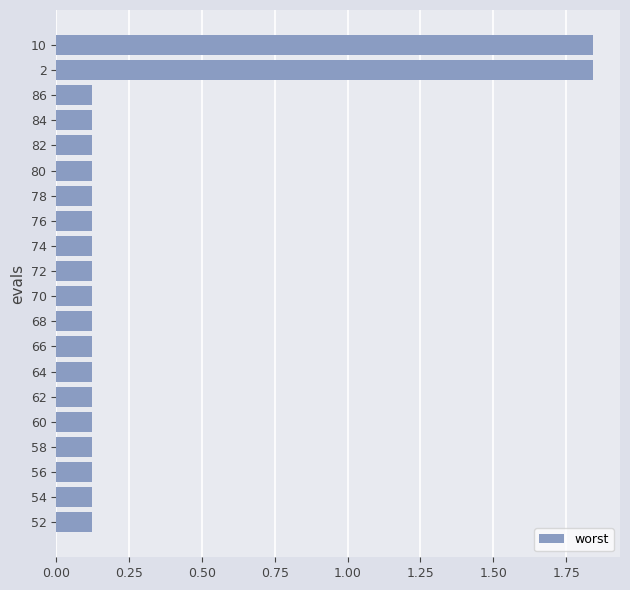

Is it true that the value at 56 is 0.0?

False